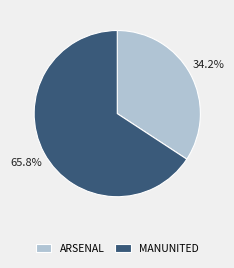

Between MANUNITED and ARSENAL, which is larger?

MANUNITED